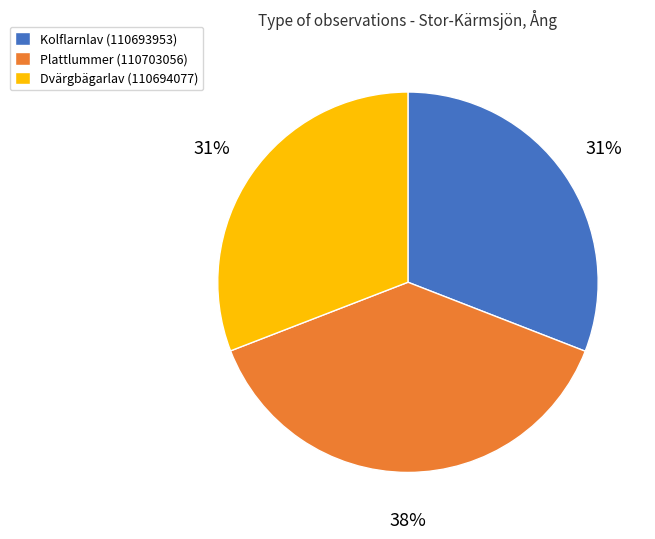

Which has a higher value, Plattlummer (110703056) or Kolflarnlav (110693953)?

Plattlummer (110703056)